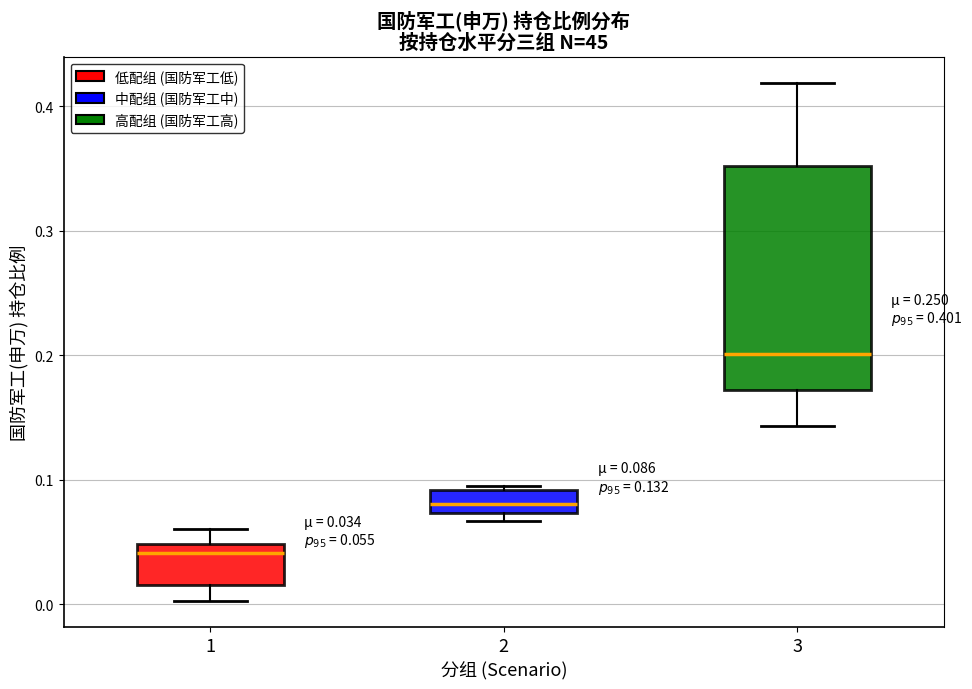

Which box's median line is the highest?

3